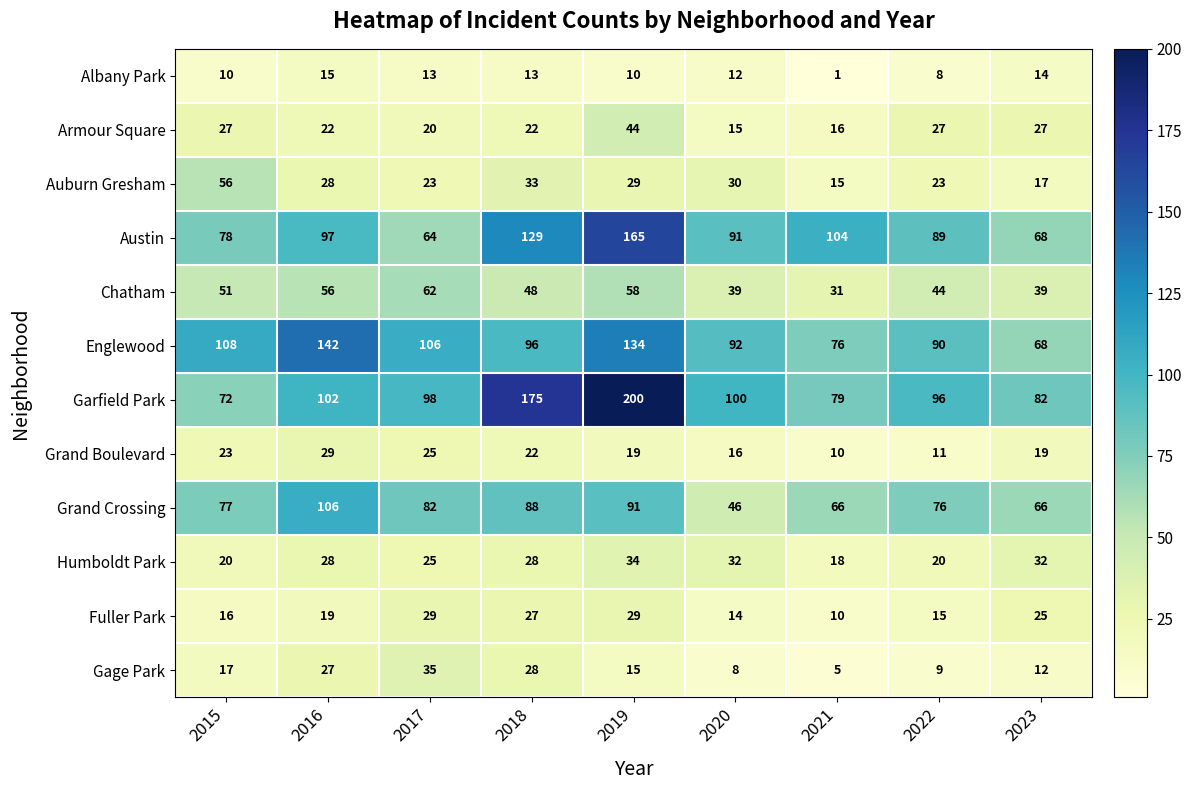

What is the difference between the maximum and minimum values in the Albany Park series?

14